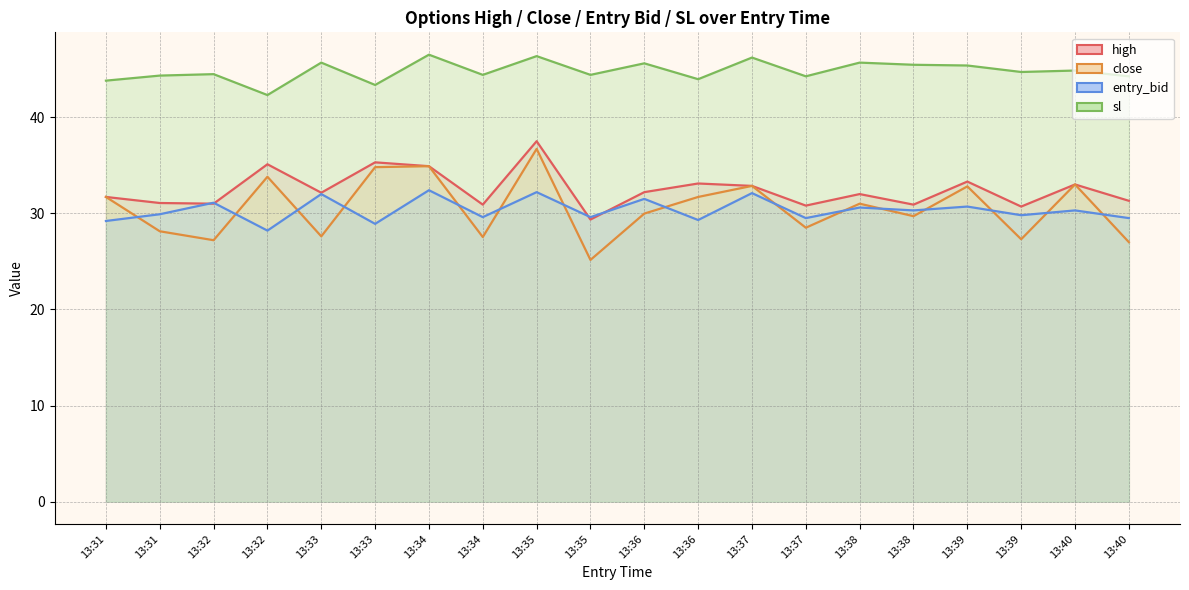

True or false: high and close intersect in this chart.

False